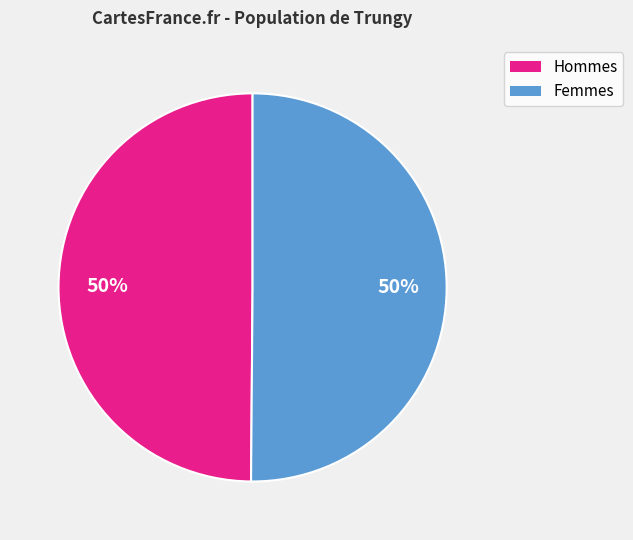

To the nearest percent, what percentage of the pie is Femmes?

50%